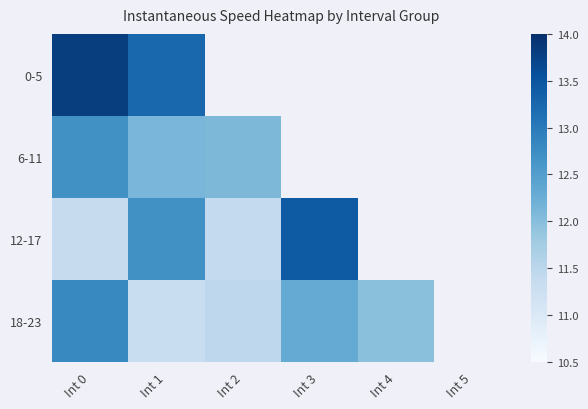

Rank the series at Int 1 from highest to lowest value.

0-5, 12-17, 6-11, 18-23